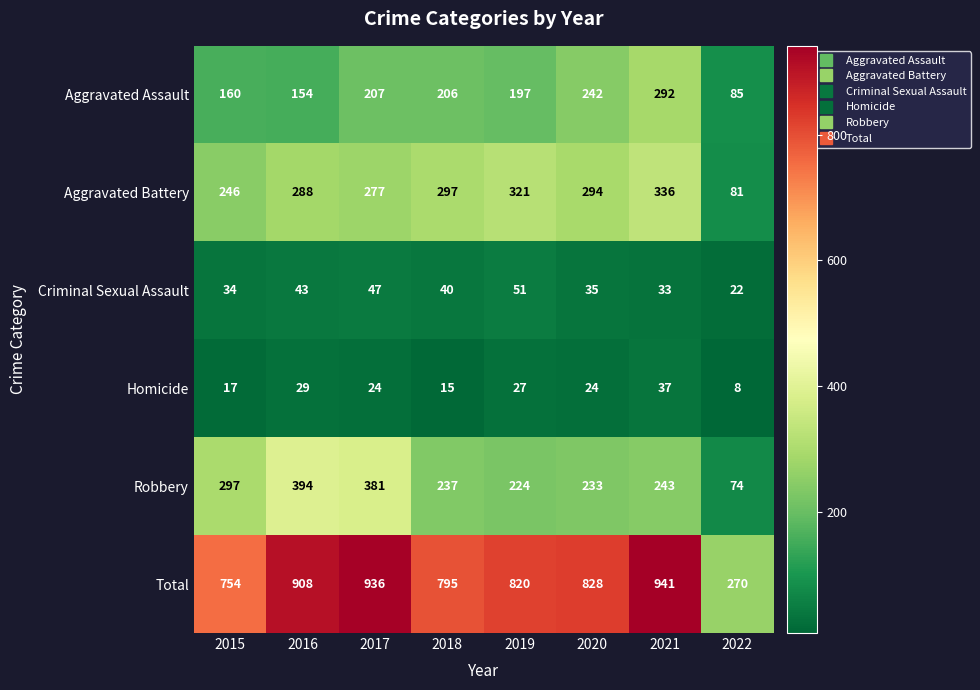

Is the value of Aggravated Assault at 2021 greater than the value of Criminal Sexual Assault at 2017?

Yes